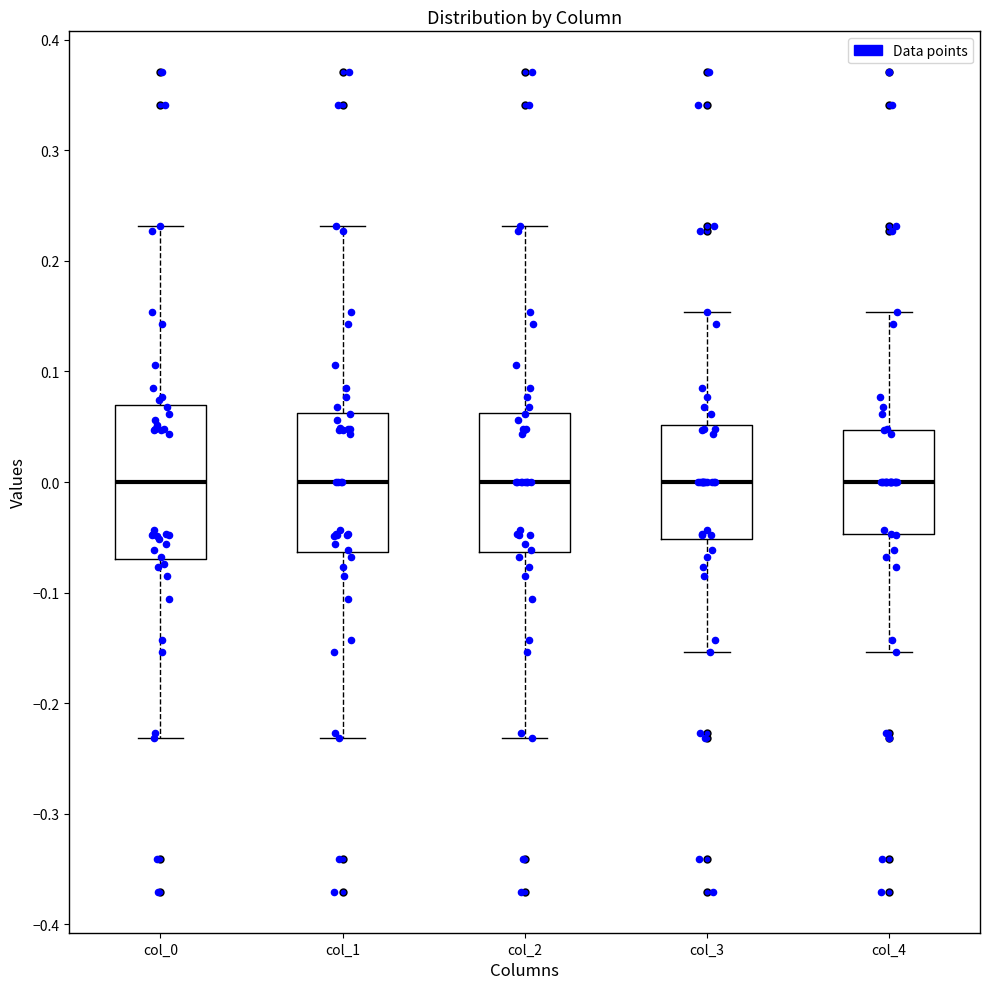

Where is the lower edge of the box for col_3 on the y-axis? The values are not printed on the chart, so give them approximately, as read against the axis.

-0.05